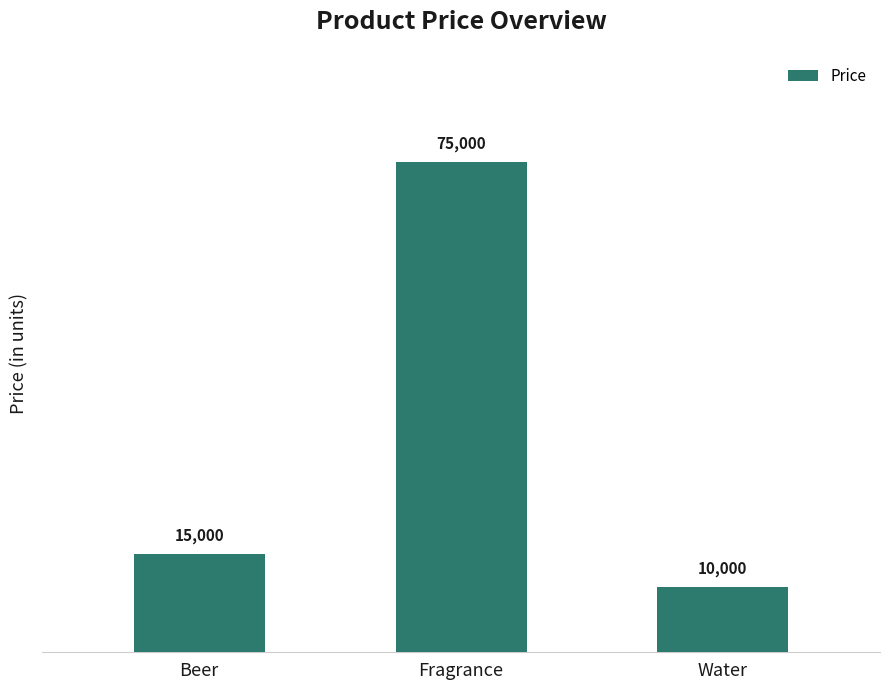

Reading left to right, what are all the values shown in this chart?

Beer=15000	Fragrance=75000	Water=10000